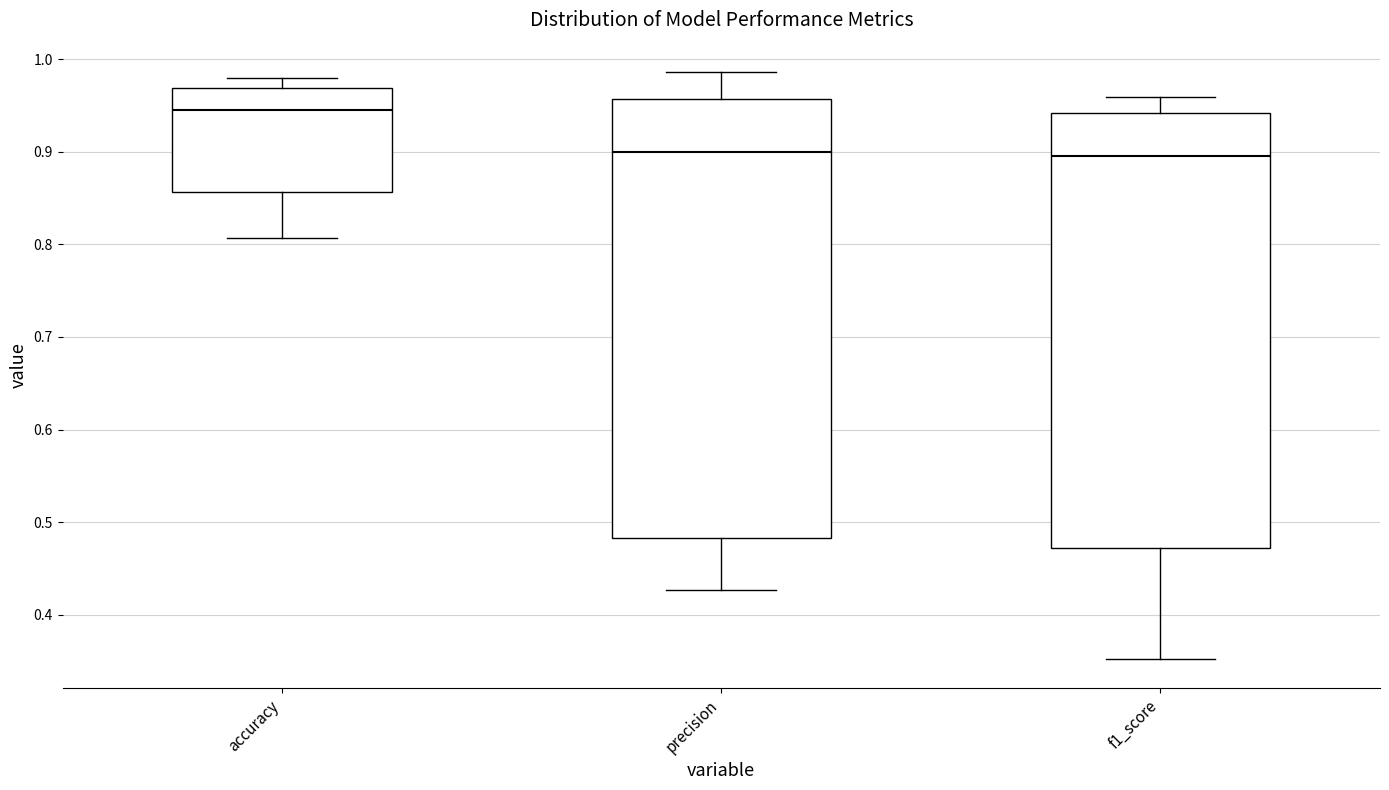

Reading left to right, transcribe this box plot: for each box, give where its median line is, the range the box spans, and where its two whiskers end, as read against the y-axis. The values are not printed on the chart, so give them approximately, as read against the axis.

accuracy: median 0.94, box 0.86 to 0.97, whiskers 0.81 to 0.98
precision: median 0.90, box 0.48 to 0.96, whiskers 0.43 to 0.99
f1_score: median 0.90, box 0.47 to 0.94, whiskers 0.35 to 0.96